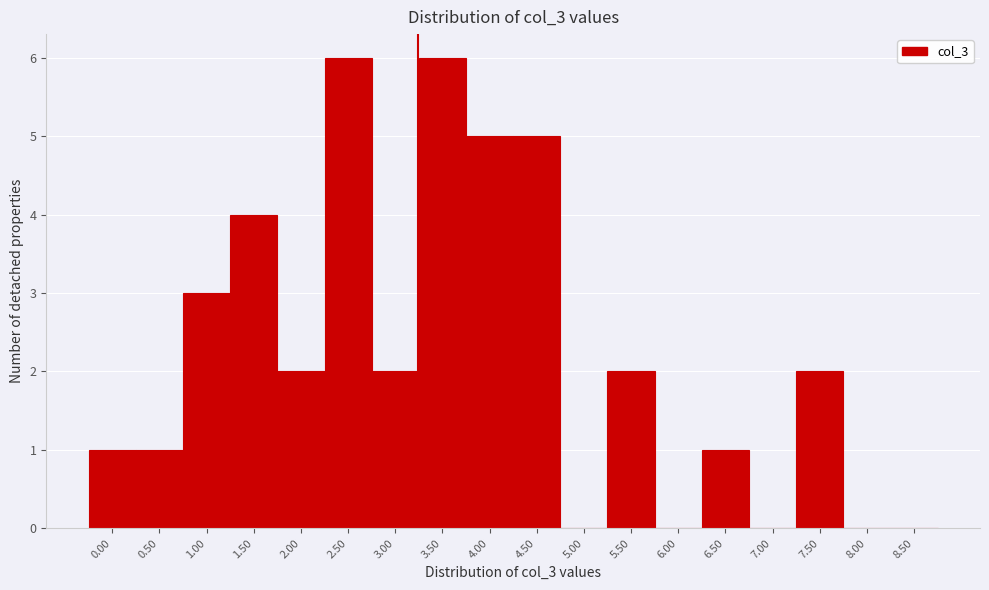

Reading left to right, list all the values displayed in this chart.

0.00=1	0.50=1	1.00=3	1.50=4	2.00=2	2.50=6	3.00=2	3.50=6	4.00=5	4.50=5	5.00=0	5.50=2	6.00=0	6.50=1	7.00=0	7.50=2	8.00=0	8.50=0